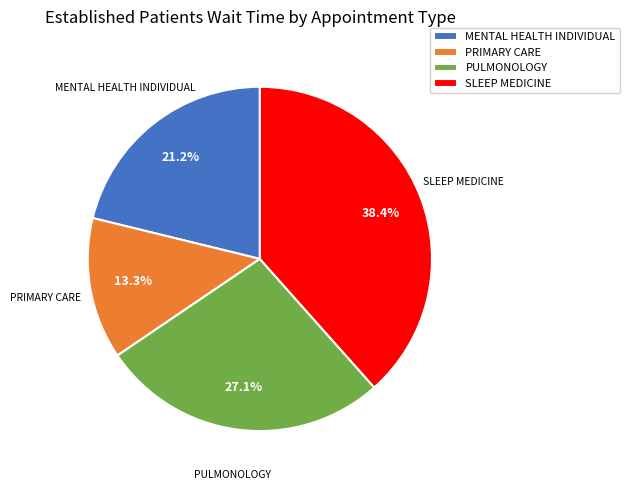

Is there a majority slice in this chart?

No